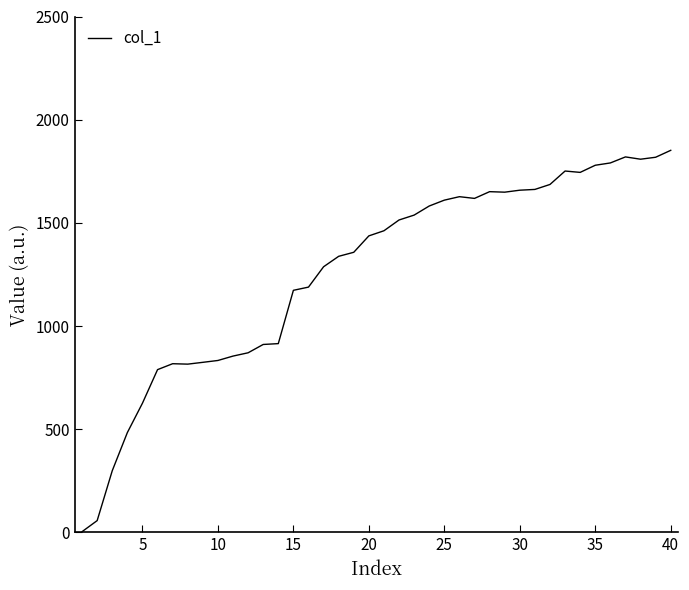

Count the number of data series in this chart.

1